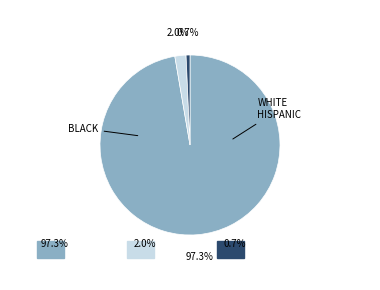

The Copper Ring slice represents 20% of the pie. True or false?

False